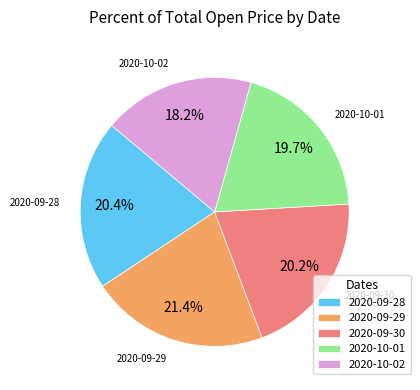

Which has a higher value, 2020-10-02 or 2020-09-29?

2020-09-29